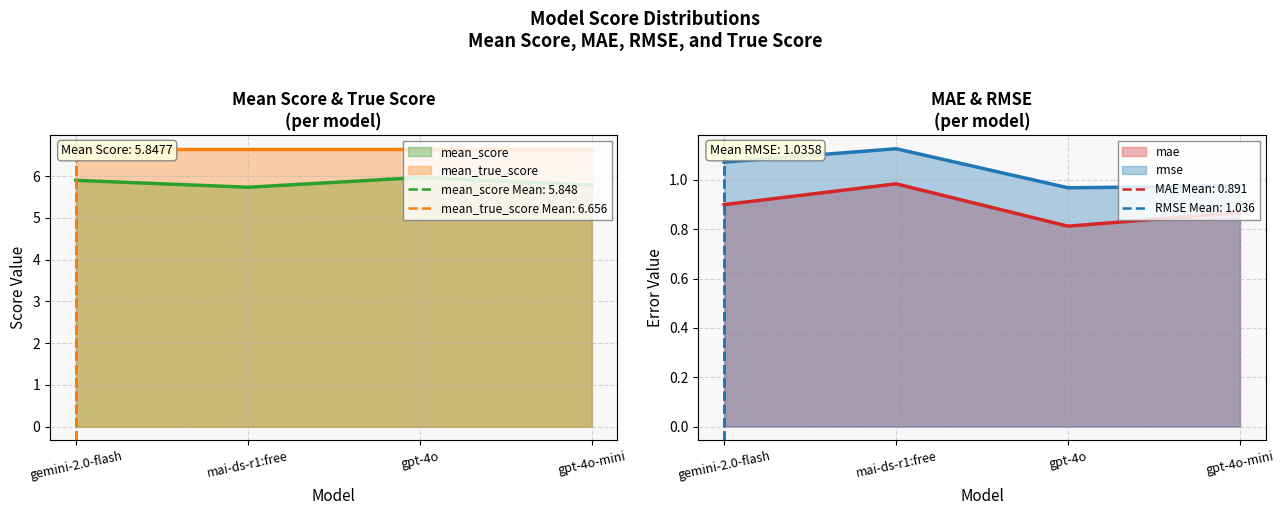

Reading right to left, extract all data points from this chart.

mean_score: gpt-4o-mini=5.8	gpt-4o=6.0	mai-ds-r1:free=5.7	gemini-2.0-flash=5.9
mae: gpt-4o-mini=0.9	gpt-4o=0.8	mai-ds-r1:free=1.0	gemini-2.0-flash=0.9
rmse: gpt-4o-mini=1.0	gpt-4o=1.0	mai-ds-r1:free=1.1	gemini-2.0-flash=1.1
mean_true_score: gpt-4o-mini=6.7	gpt-4o=6.7	mai-ds-r1:free=6.7	gemini-2.0-flash=6.7